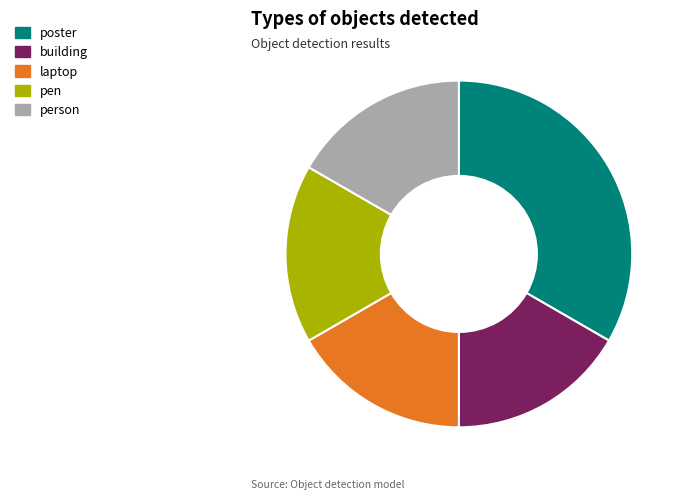

True or false: pen accounts for 17% of the total.

True